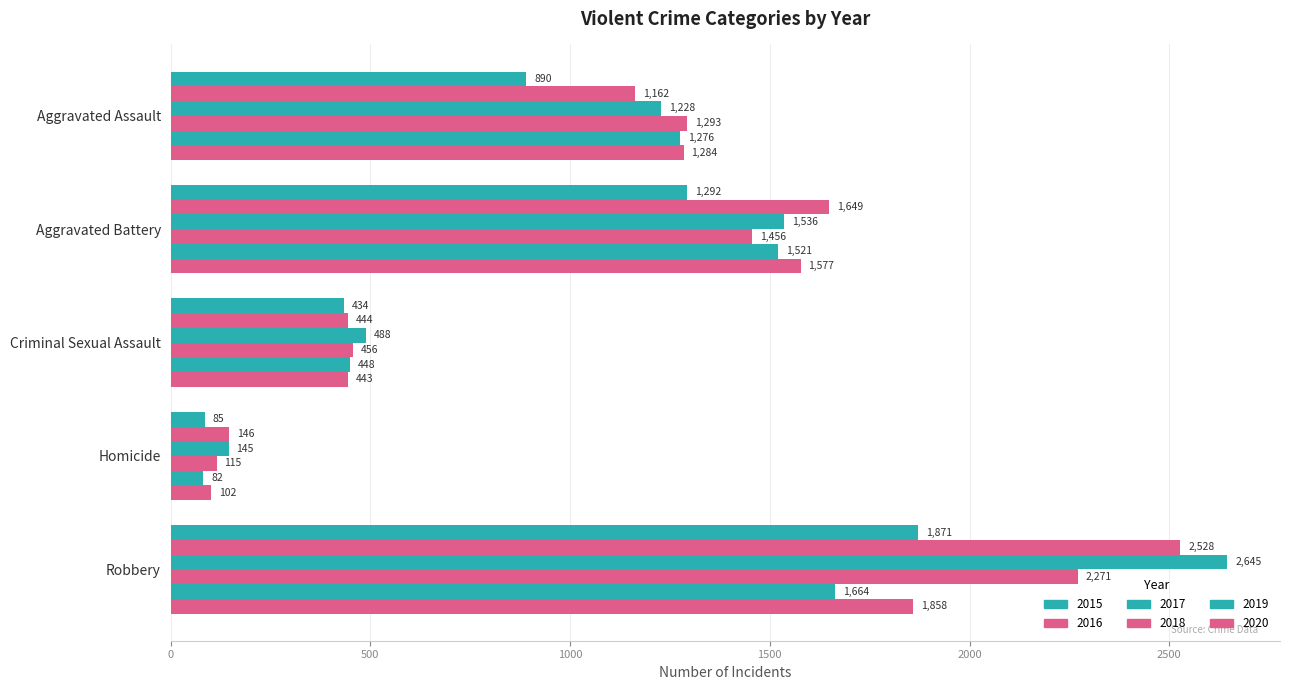

Count the number of data series in this chart.

6